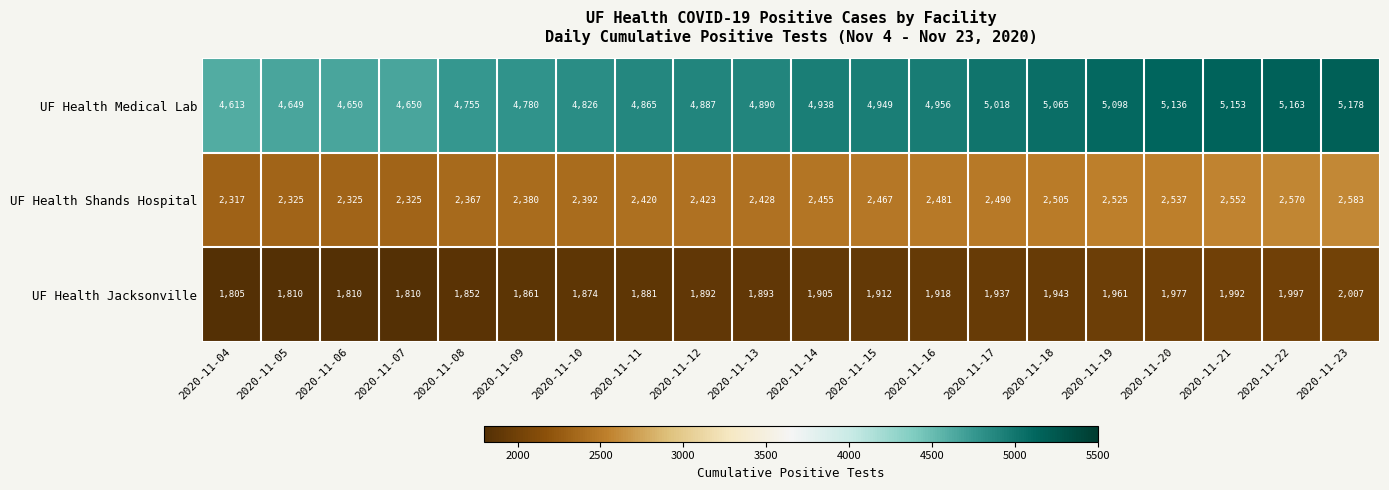

At which label is UF Health Jacksonville closest to 1906?

2020-11-14